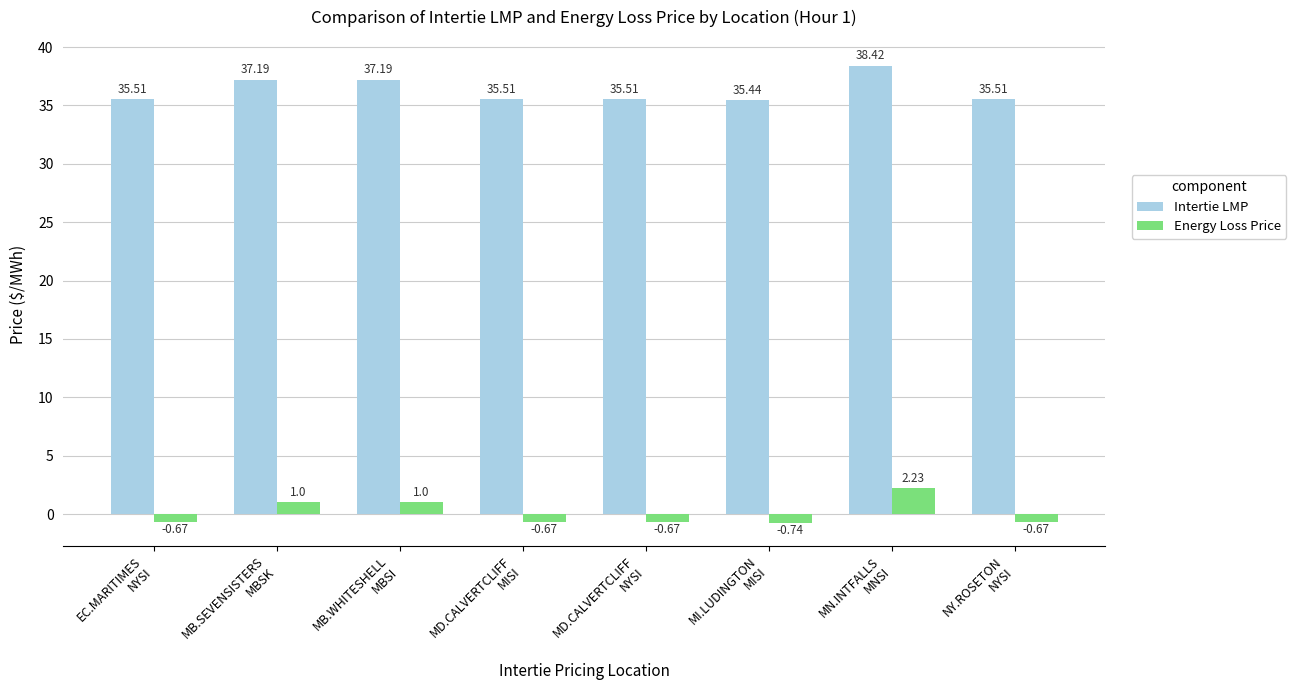

What is the difference between the second highest and second lowest values in the Energy Loss Price series?

1.7